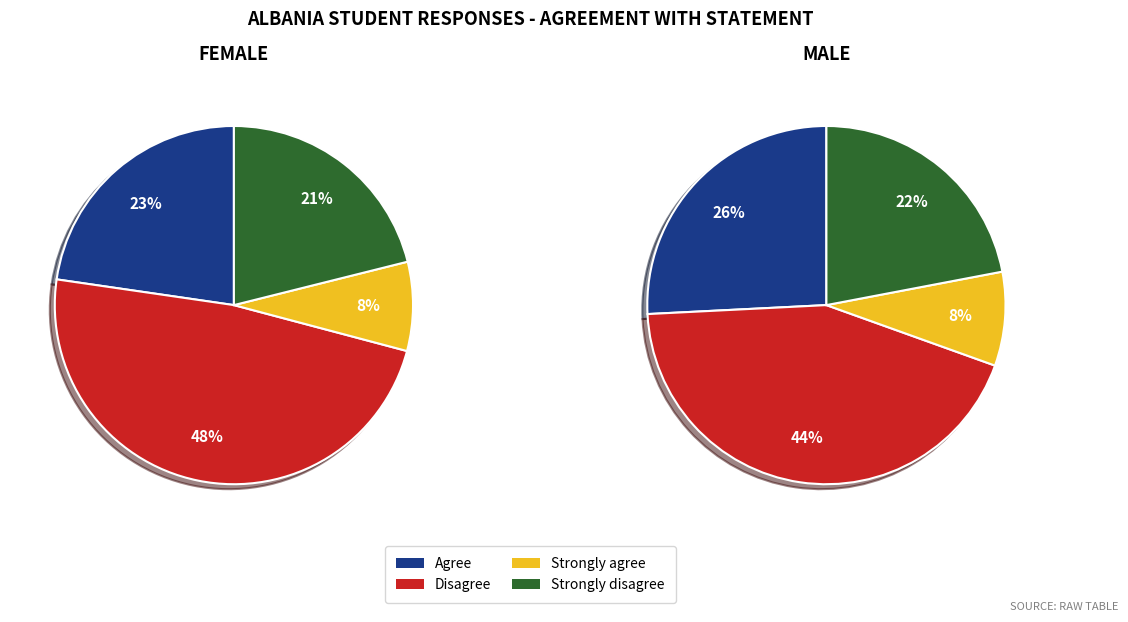

Is it true that Agree is 14% of the pie?

False